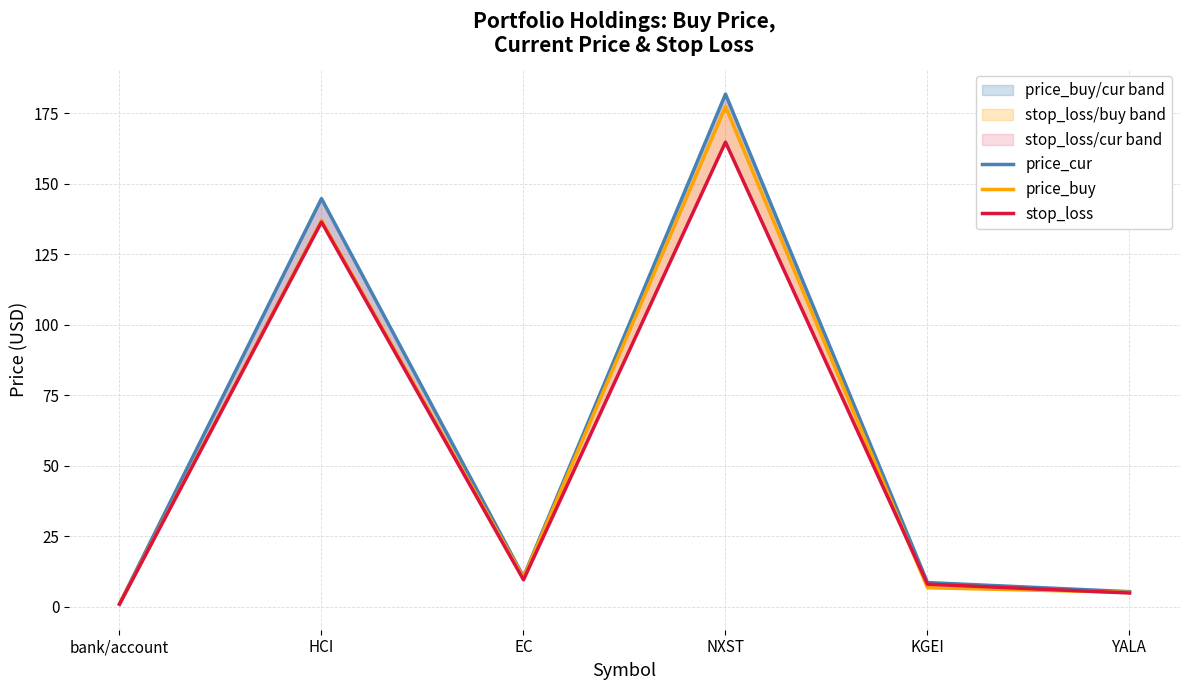

What is the label of the 1st point from the left?

bank/account